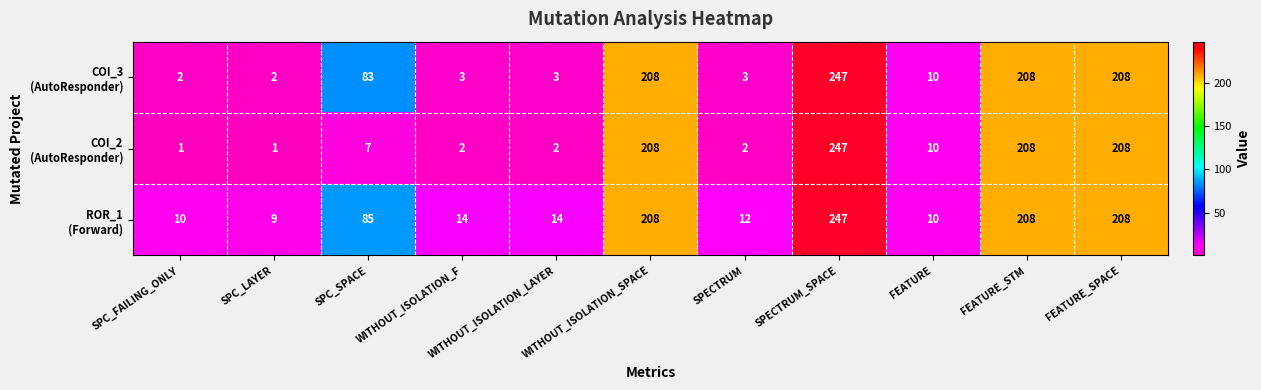

Which category has the highest value across all series?

SPECTRUM_SPACE